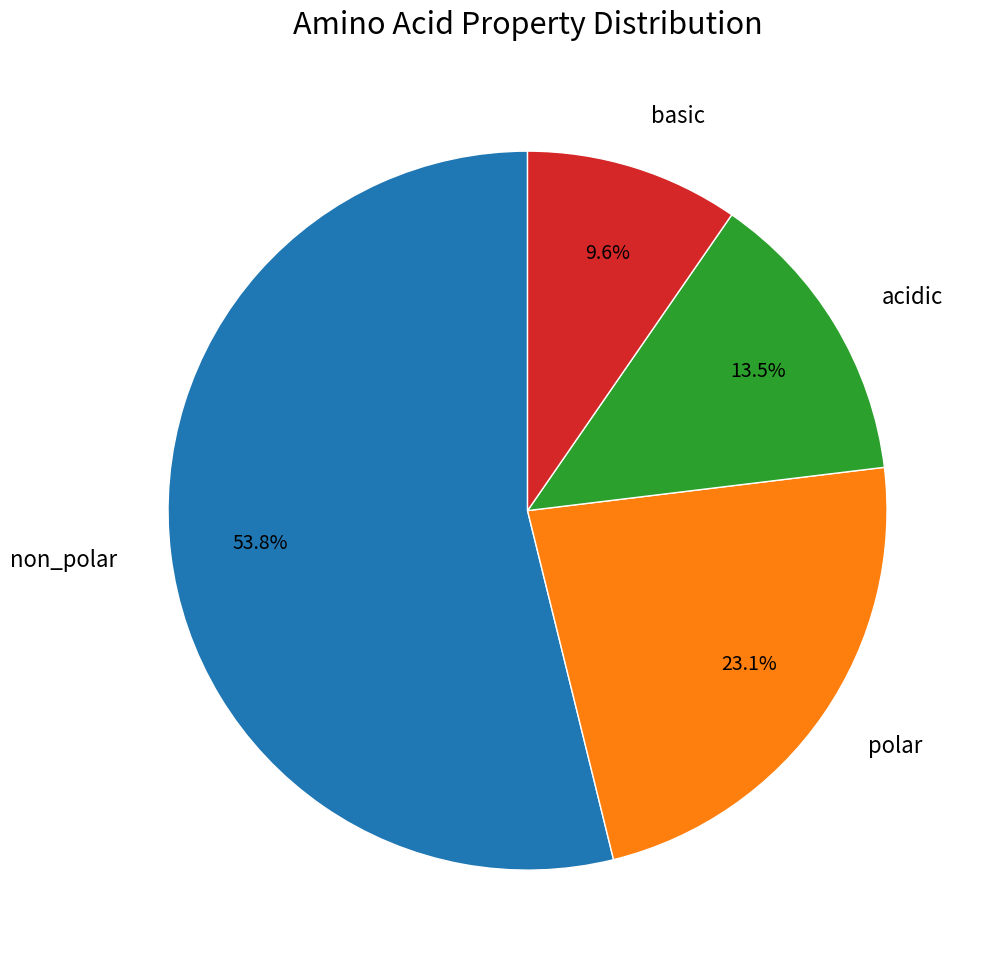

Rank the categories by value from highest to lowest.

non_polar, polar, acidic, basic